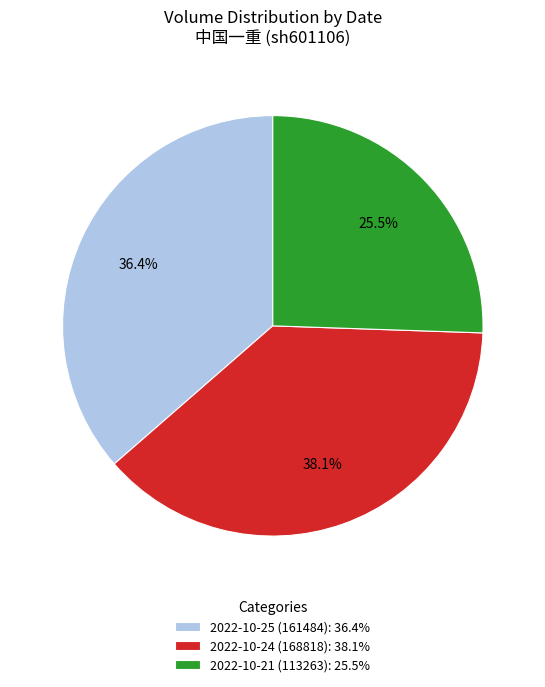

Which has a higher value, 2022-10-24 (168818) or 2022-10-21 (113263)?

2022-10-24 (168818)